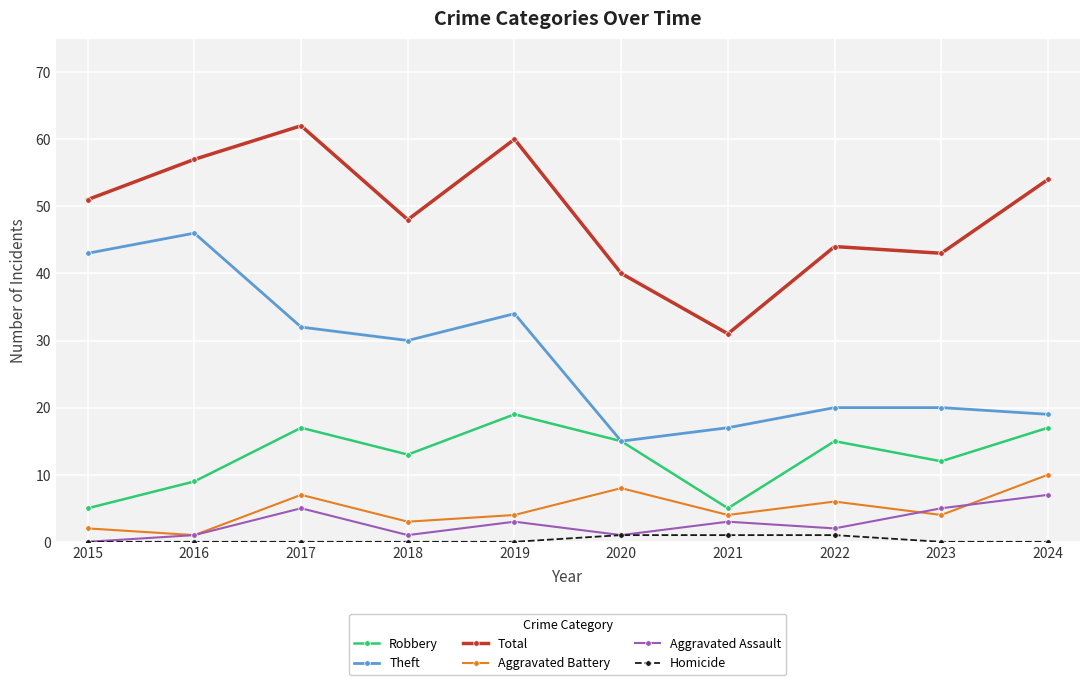

What is the difference between the second highest and minimum values in the Theft series?

28